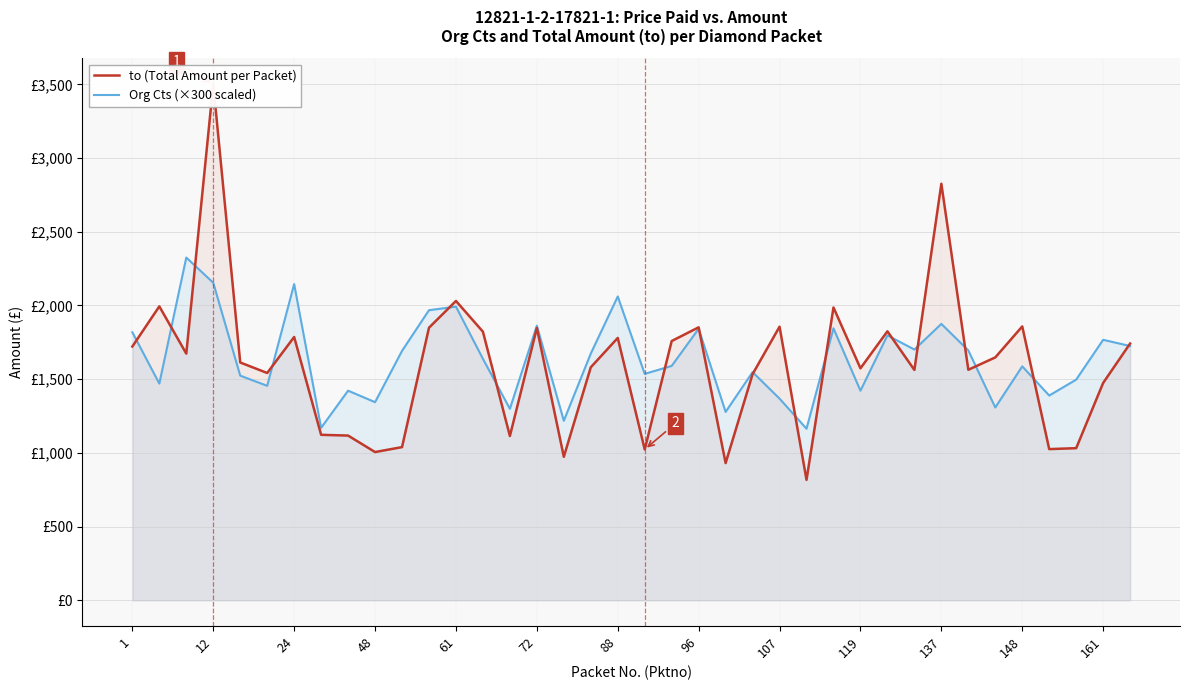

What is the difference between the maximum and minimum values in the Org Cts (×300 scaled) series?

1161.0